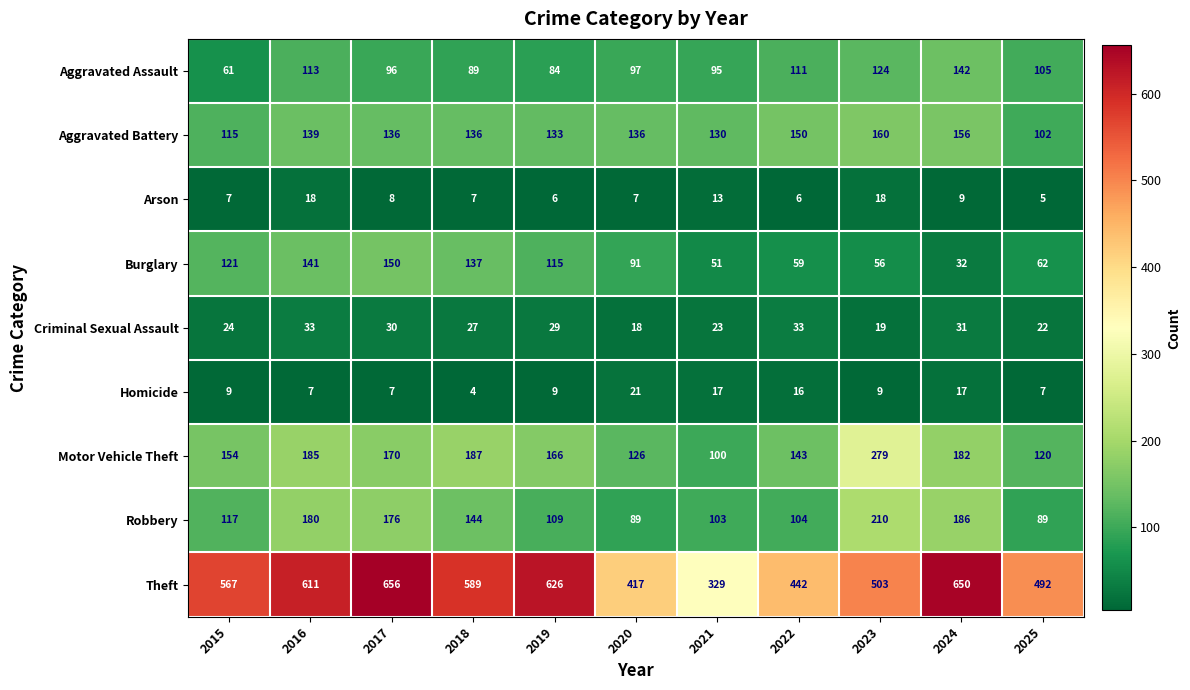

At which label does Motor Vehicle Theft first exceed 166?

2016